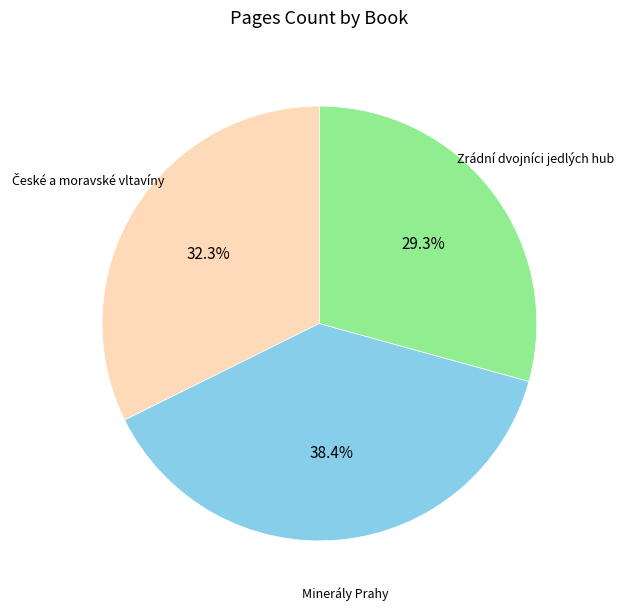

Is there a majority slice in this chart?

No